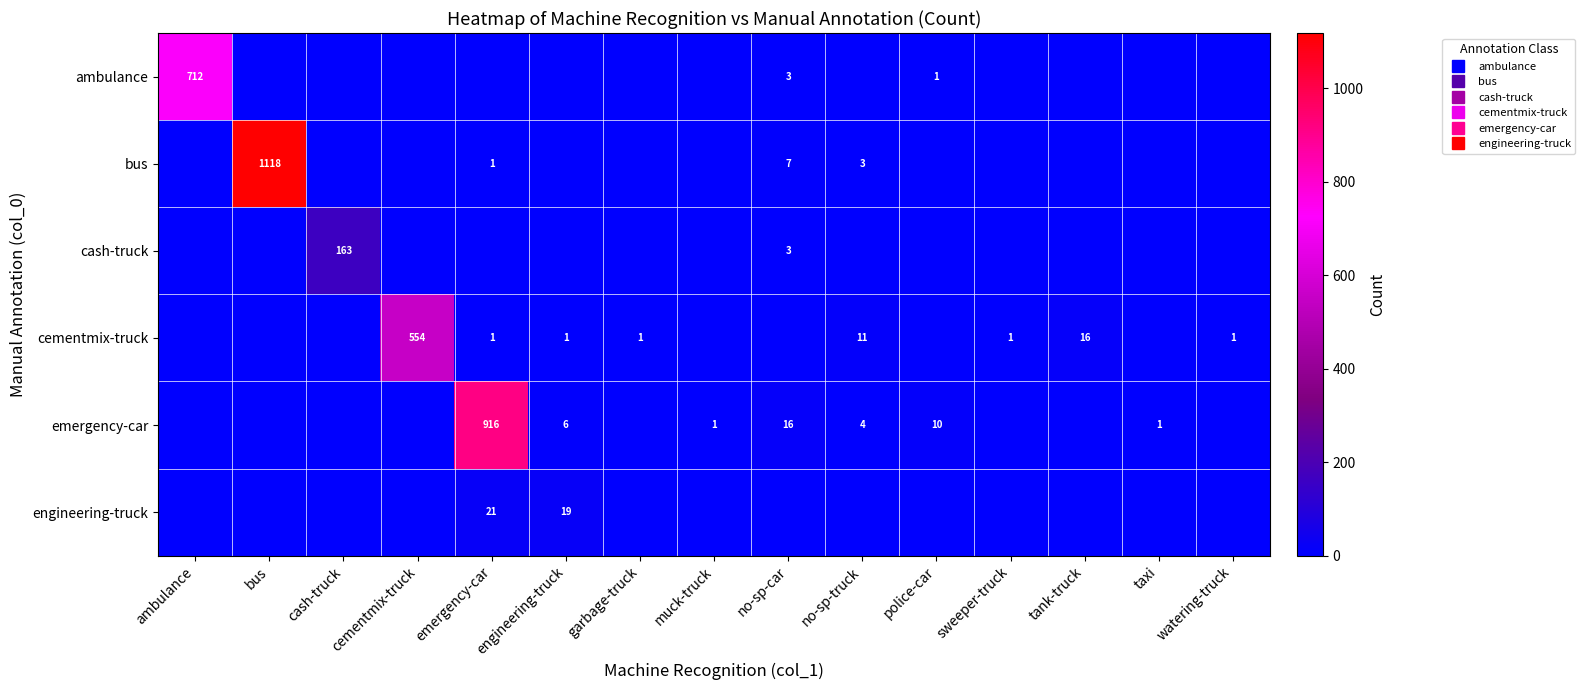

Is it true that emergency-car equals -592 at bus?

False